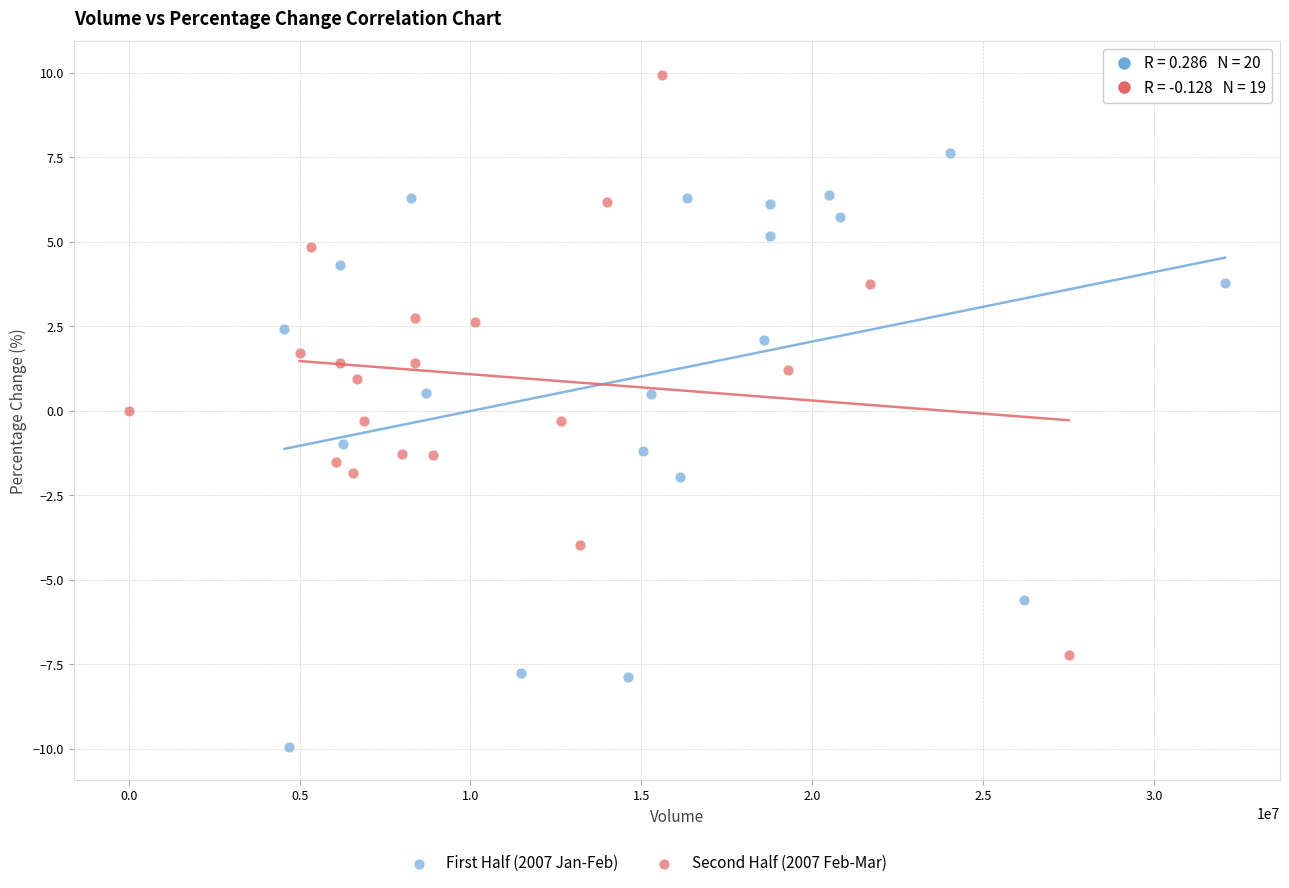

Which series contains the lowest Y value?

First Half (2007 Jan-Feb)